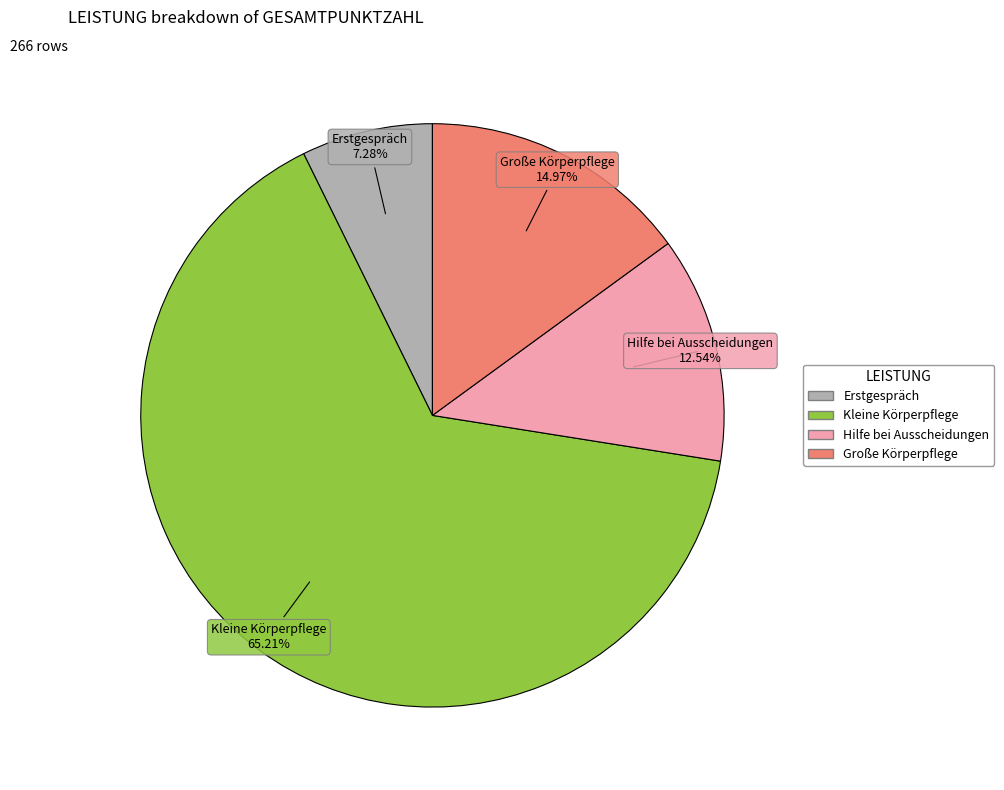

Is there a majority slice in this chart?

Yes